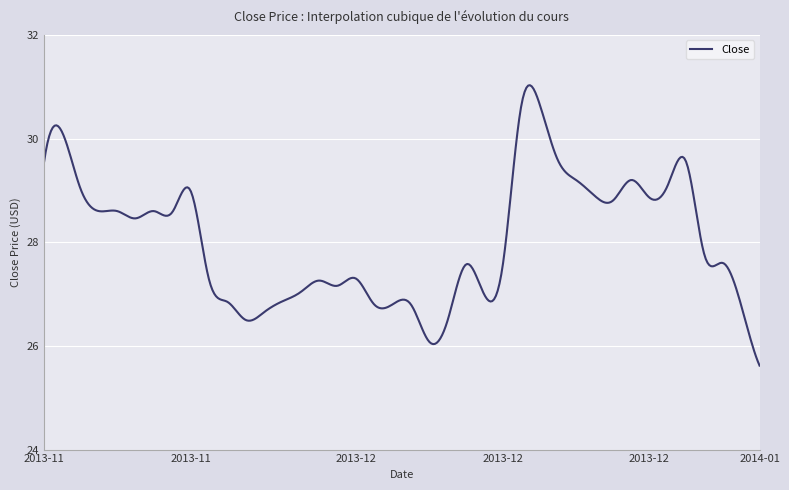

What is the maximum value shown in the chart?

31.0